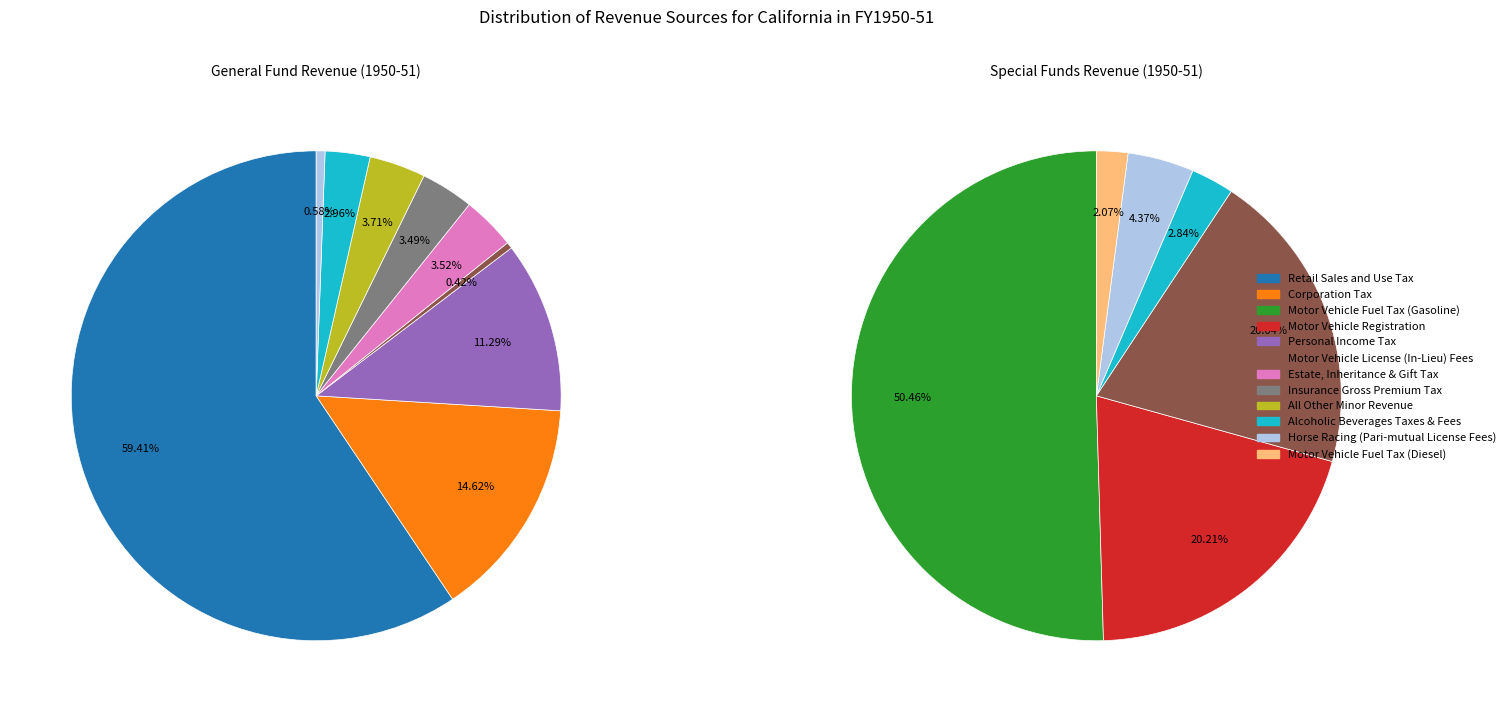

How many segments does this pie chart have?

12